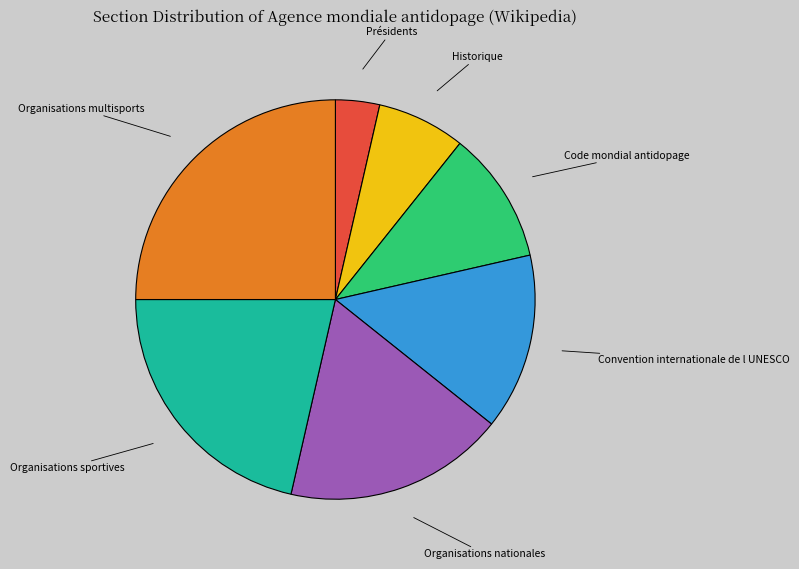

Rank the categories by value from lowest to highest.

Présidents, Historique, Code mondial antidopage, Convention internationale de l UNESCO, Organisations nationales, Organisations sportives, Organisations multisports